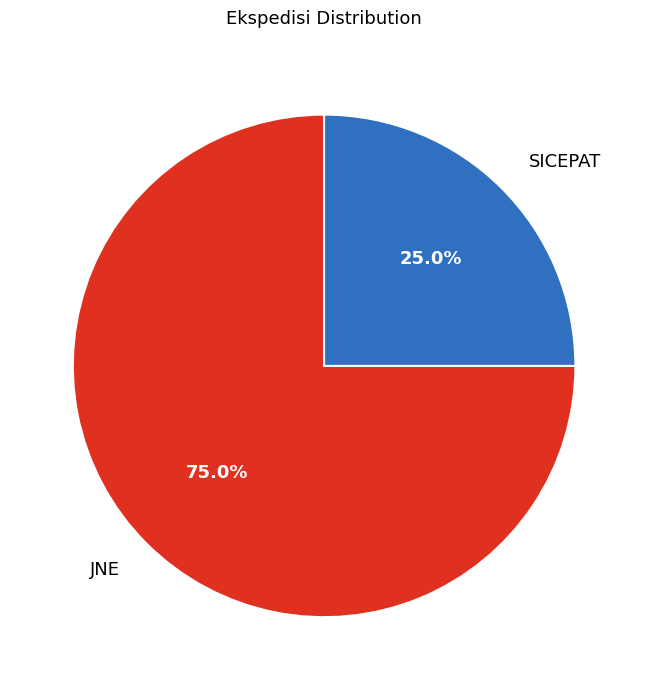

To the nearest percent, what portion does SICEPAT represent?

25%